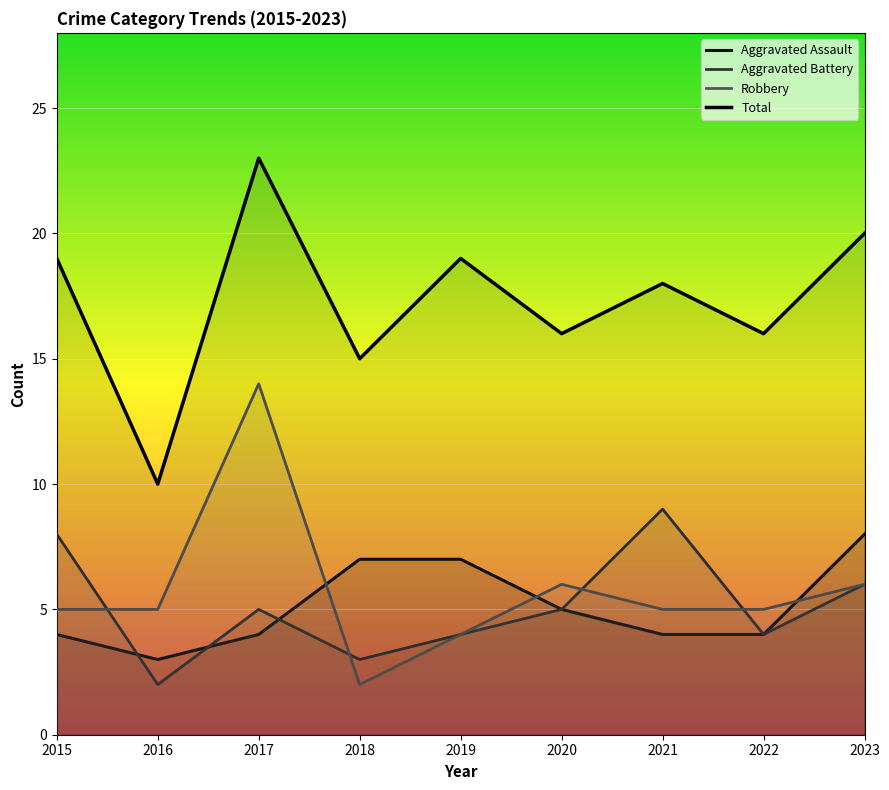

What is the maximum value for Robbery?

14